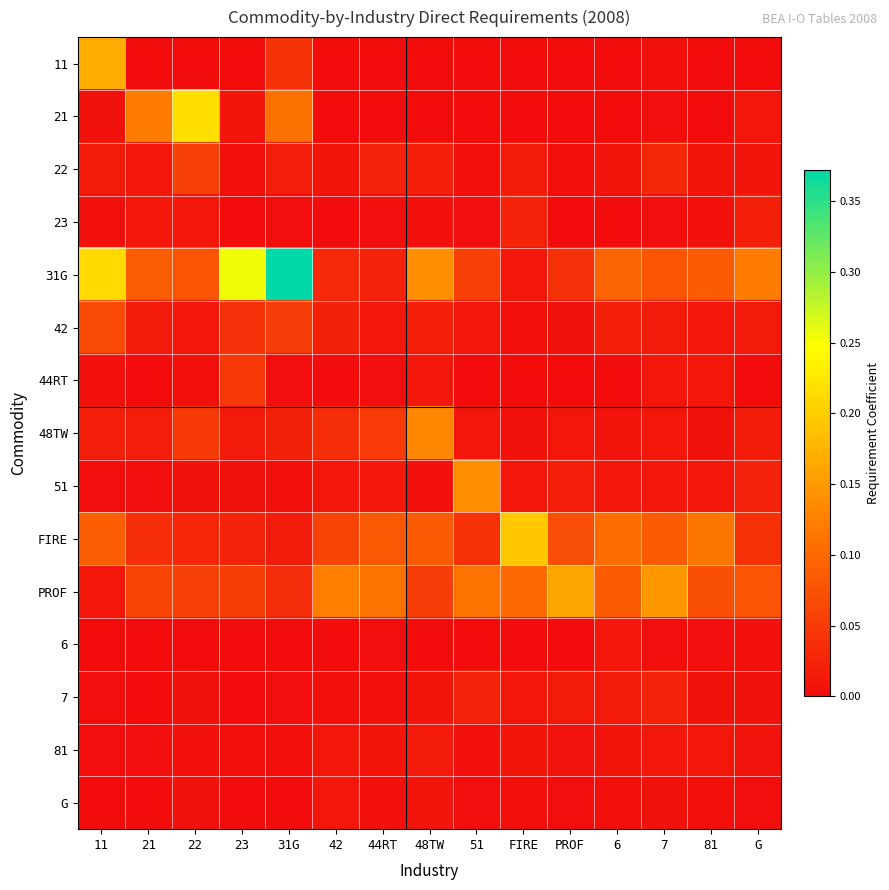

At how many categories does at least one series exceed 0?

15